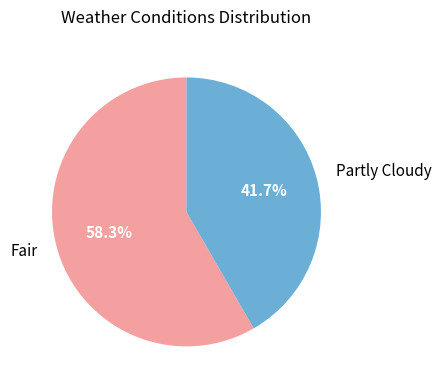

Rank the categories by value from highest to lowest.

Fair, Partly Cloudy